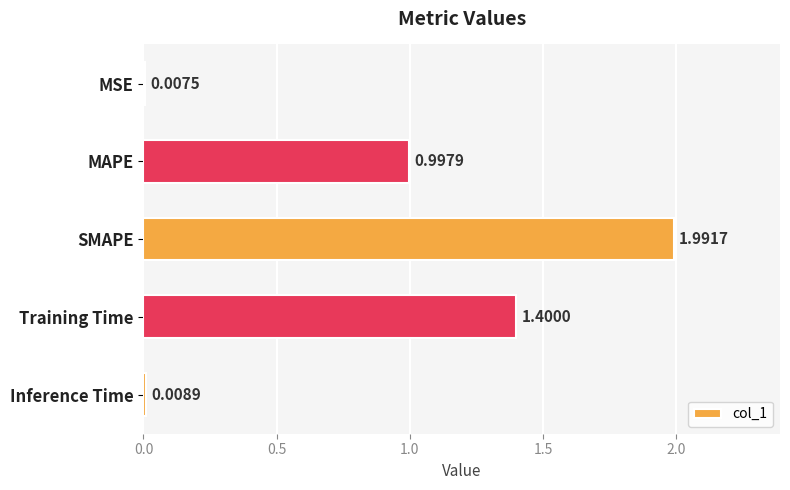

What is the sum of the values at MAPE and SMAPE?

3.0